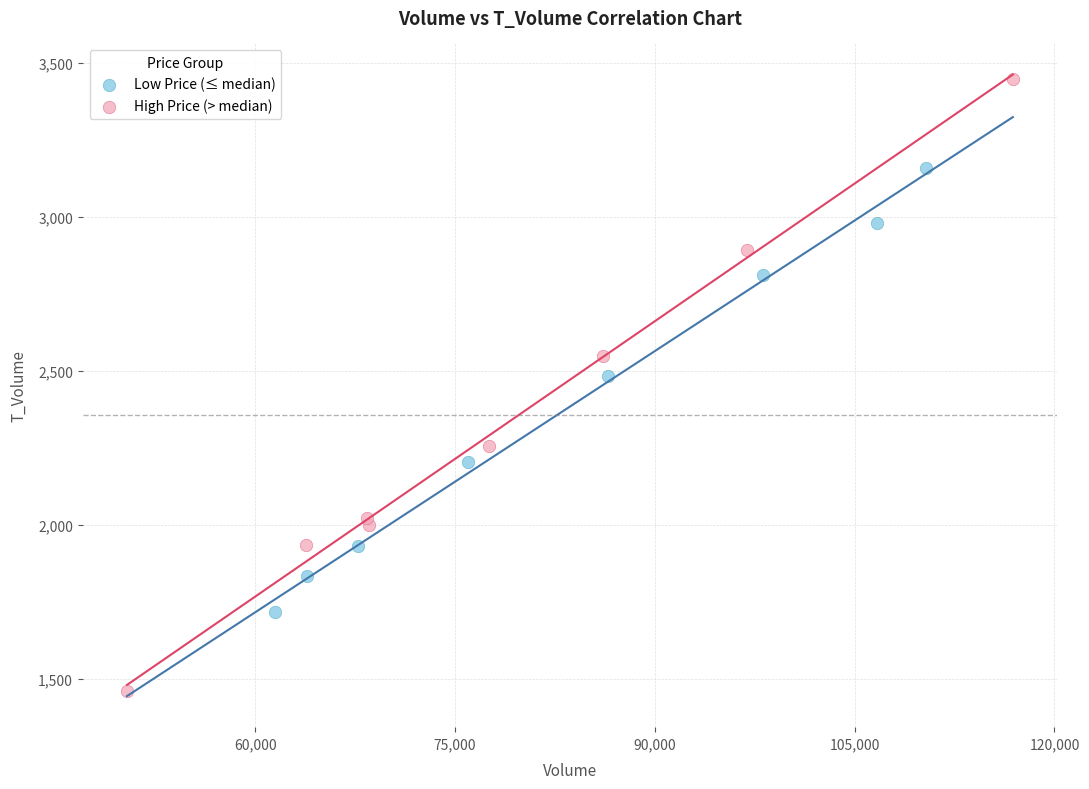

Which series reaches the minimum Y coordinate?

High Price (> median)